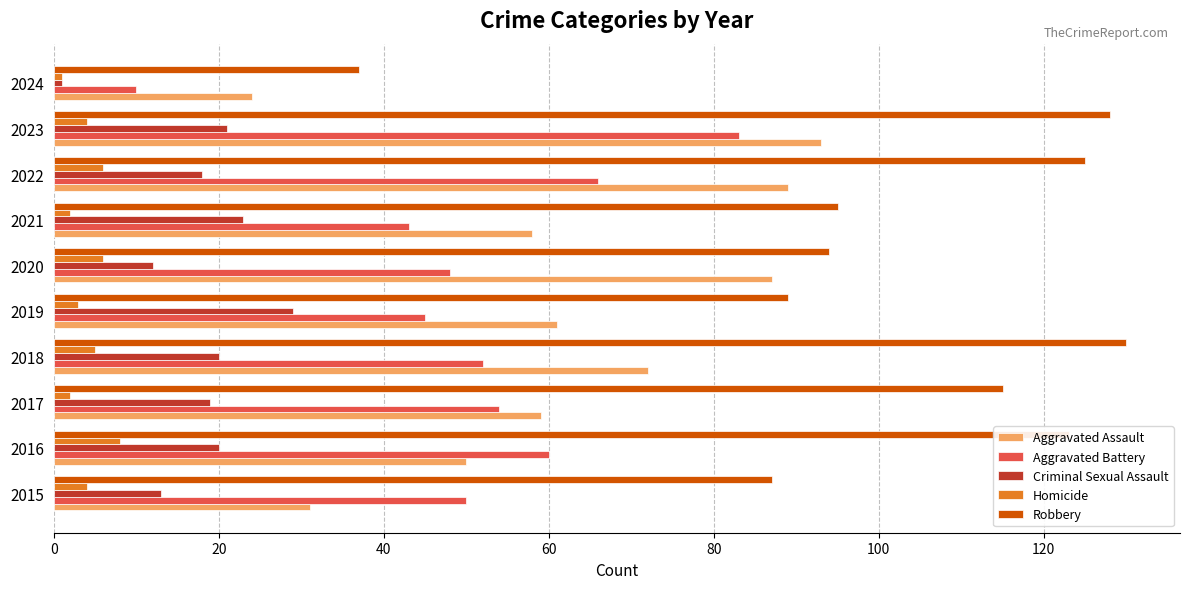

Which series has the largest range (max minus min)?

Robbery